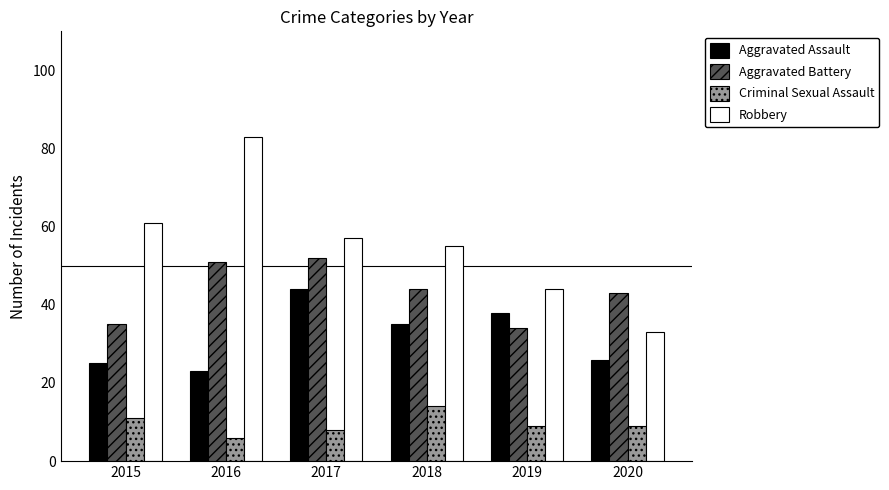

How many bars are there in each group?

4